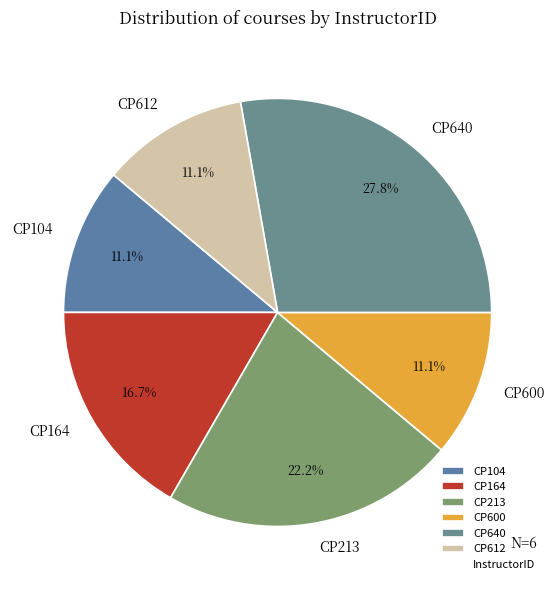

Between CP640 and CP104, which is larger?

CP640